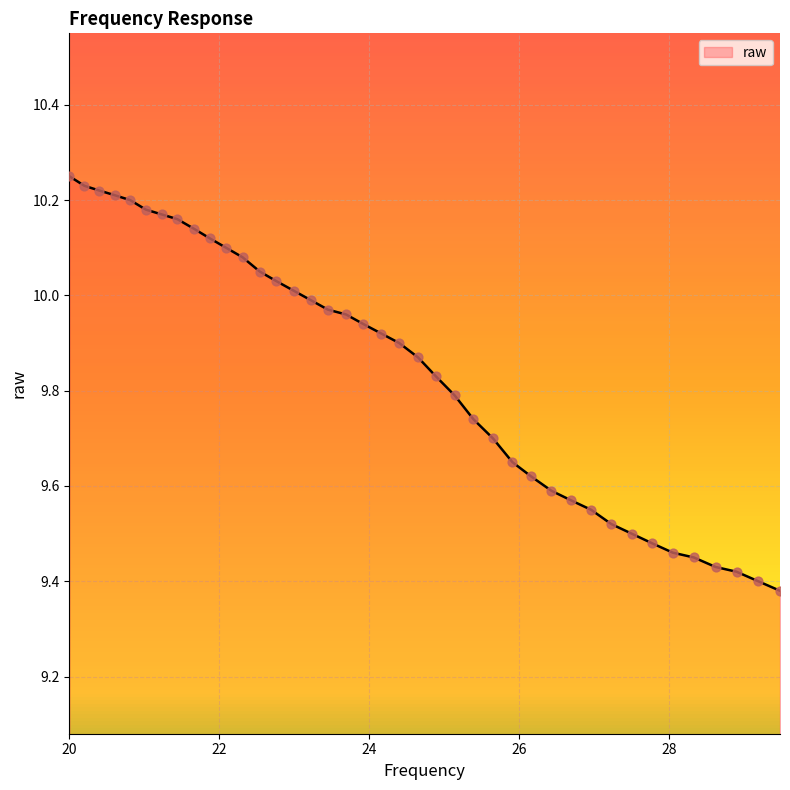

What is the difference between the maximum and minimum values?

0.9